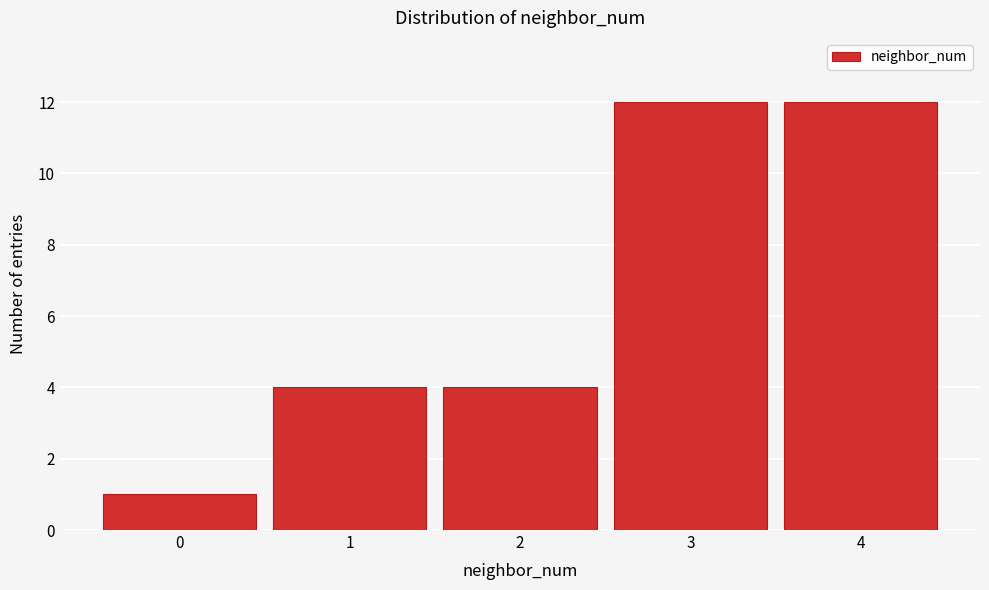

What is the height of the bar covering -0.5 to 0.5 on the x-axis? The values are not printed on the chart, so give them approximately, as read against the axis.

1